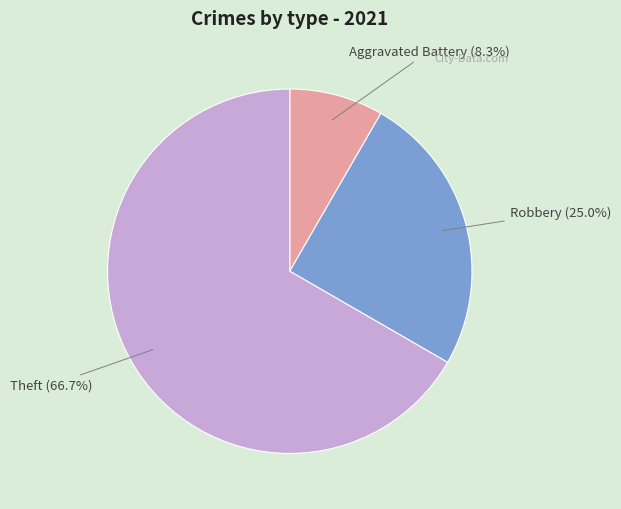

Does any single category account for the majority?

Yes